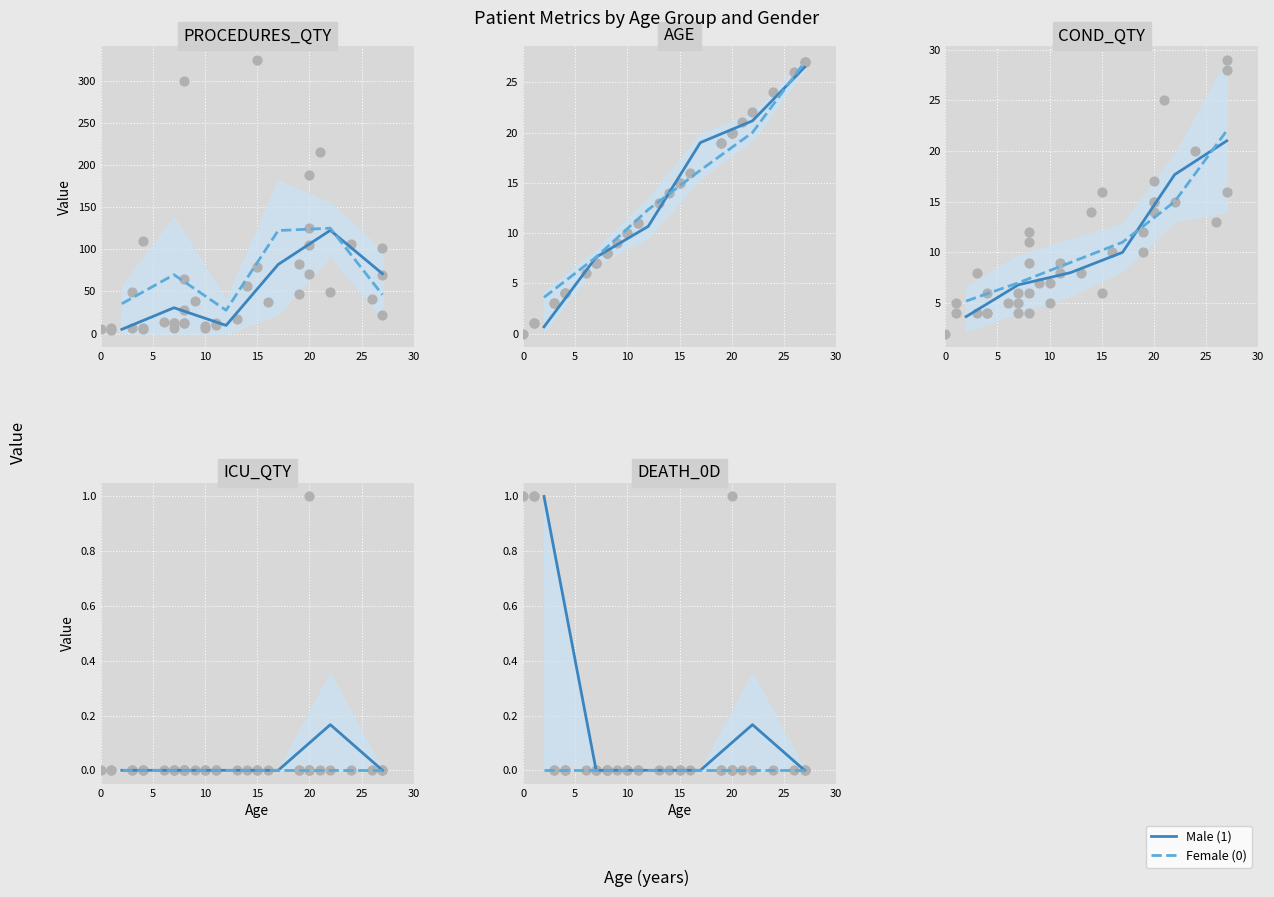

Which series has the widest spread of Y values?

Male (1)